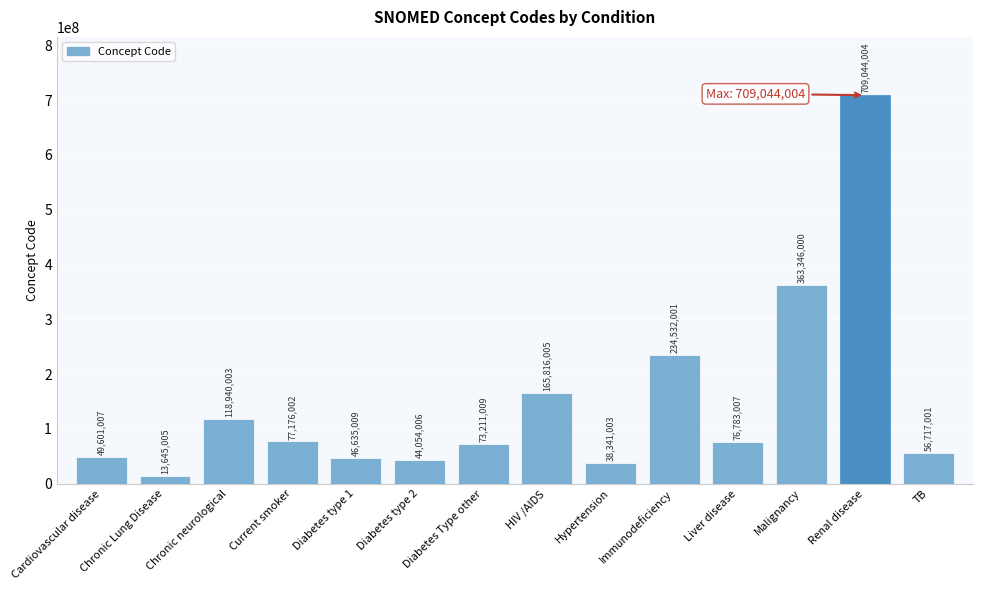

What is the minimum value shown in the chart?

13645005